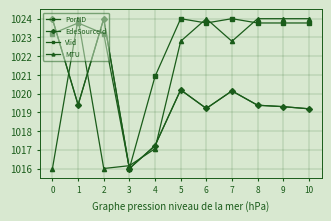

Which series has the largest total across all categories?

Vlid